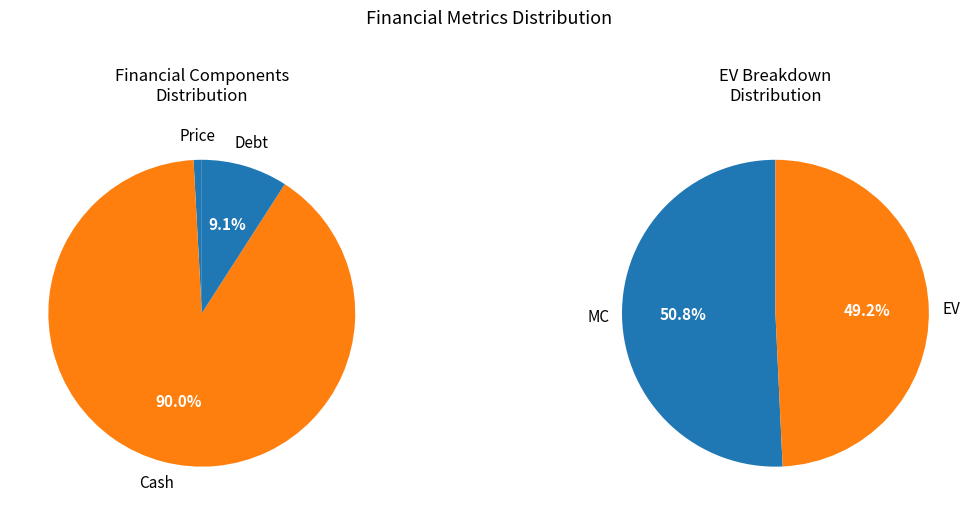

The Cash slice represents 9% of the pie. True or false?

False